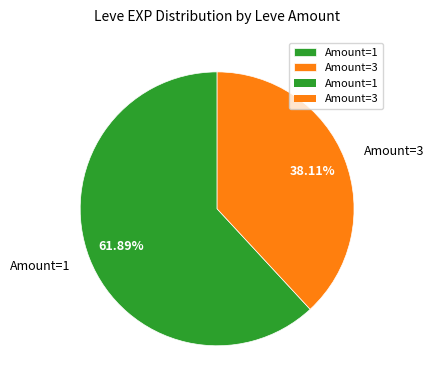

Approximately how many times larger is the value at Amount=3 compared to Amount=1?

0.6